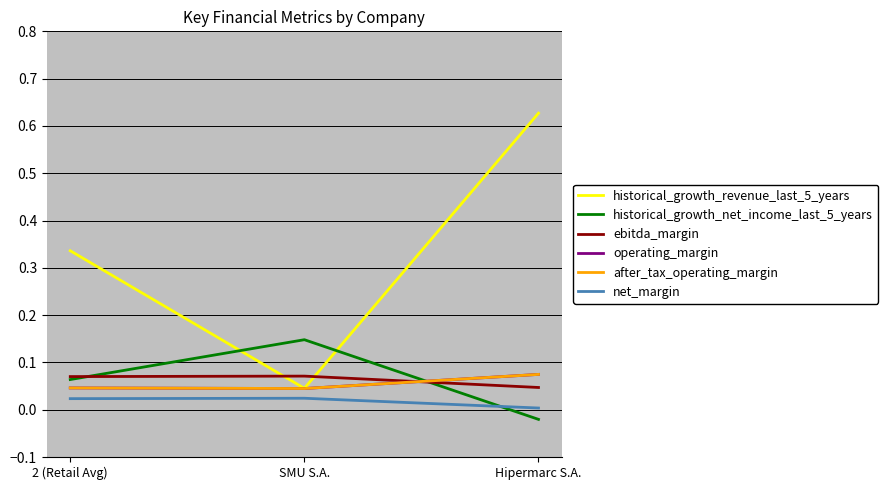

Which has a higher value, 2 (Retail Avg) or SMU S.A.?

2 (Retail Avg)